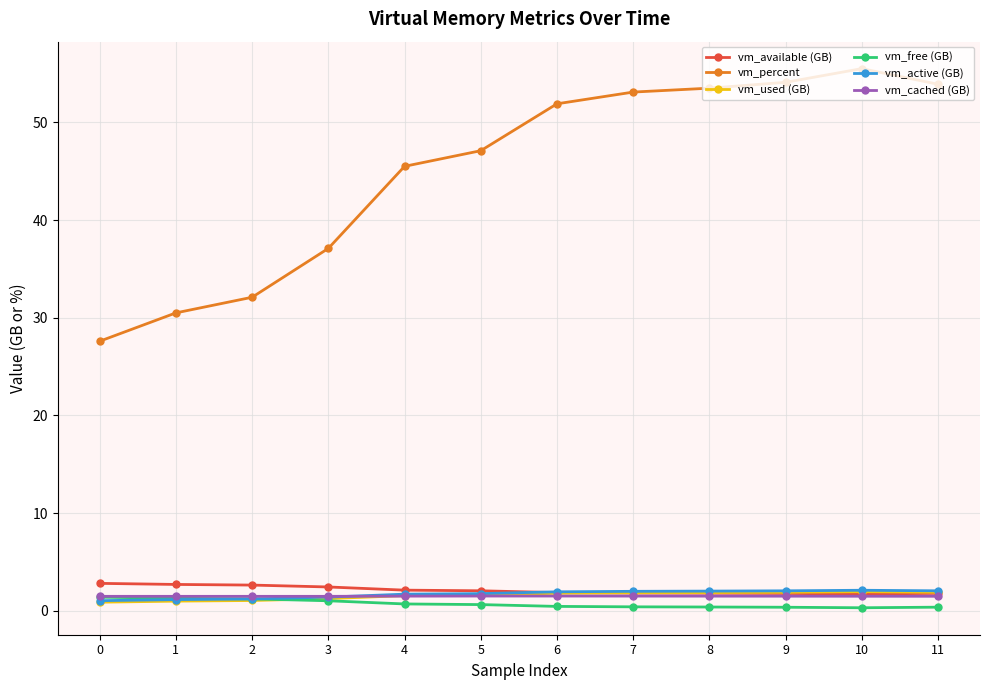

Which label corresponds to the largest value in the chart?

10